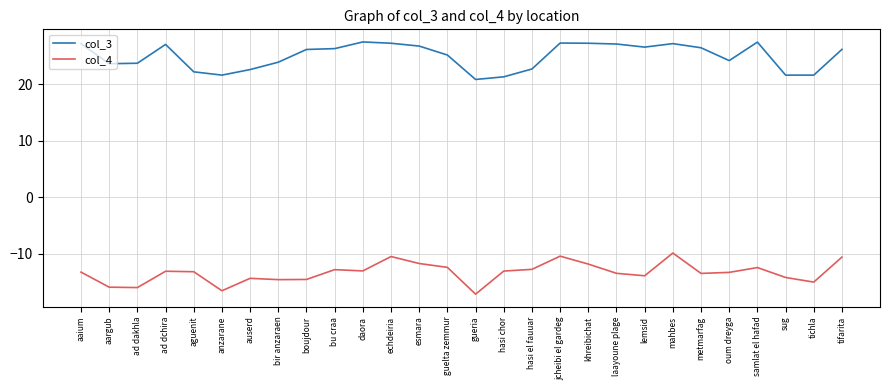

Which series changed the most between bir anzaraen and oum dreyga?

col_4